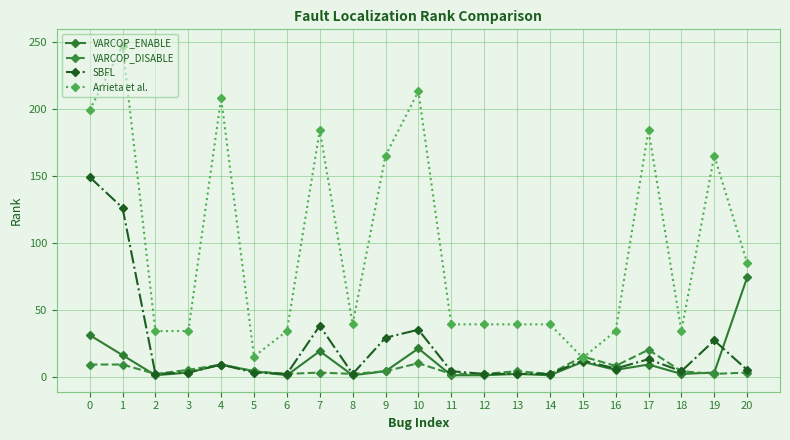

Rank the series by their maximum value, from highest to lowest.

Arrieta et al., SBFL, VARCOP_ENABLE, VARCOP_DISABLE